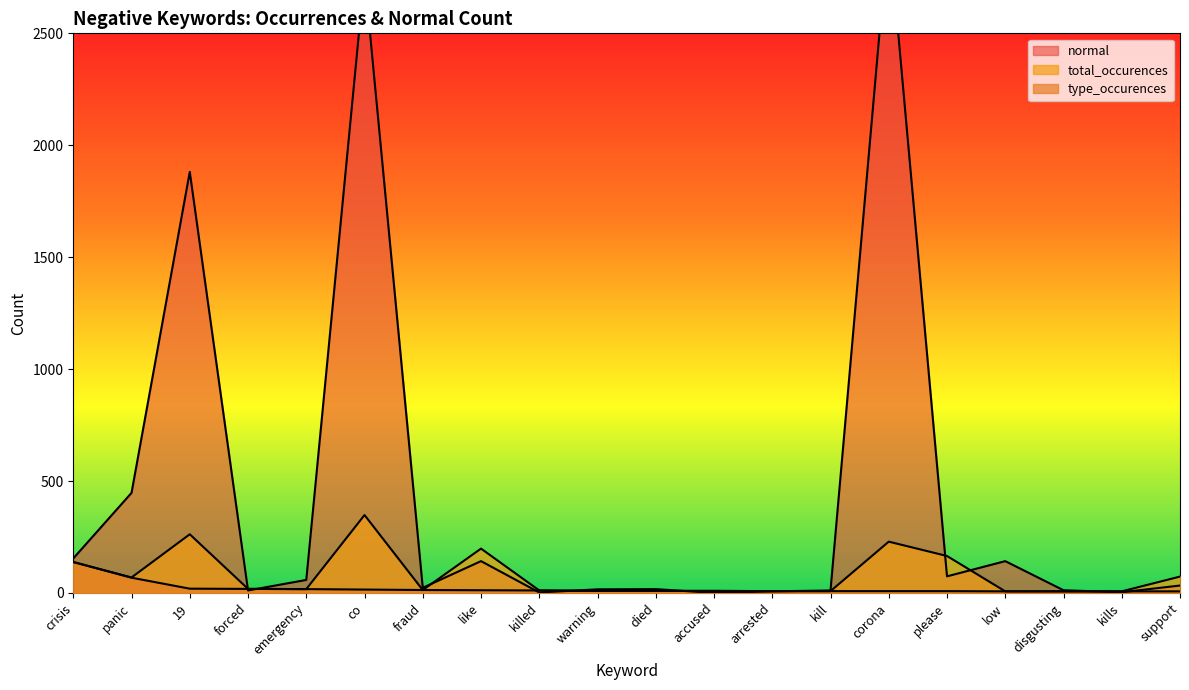

Which category has the lowest value across all series?

accused